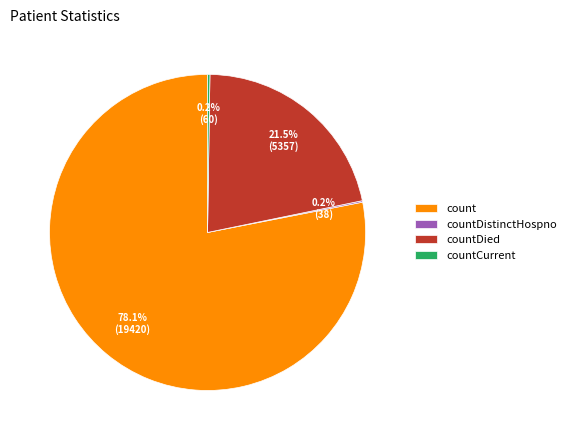

Which slice is the largest?

count